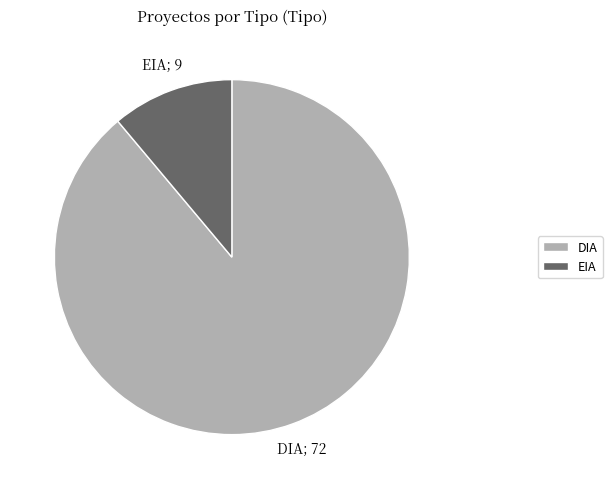

Rank the categories by value from lowest to highest.

EIA, DIA